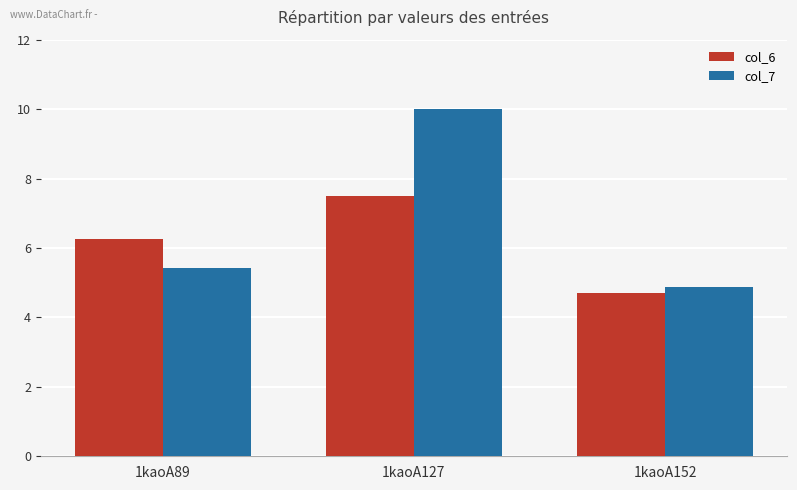

Reading left to right, what are all the values shown in this chart?

col_6: 1kaoA89=6.3	1kaoA127=7.5	1kaoA152=4.7
col_7: 1kaoA89=5.4	1kaoA127=10.0	1kaoA152=4.9